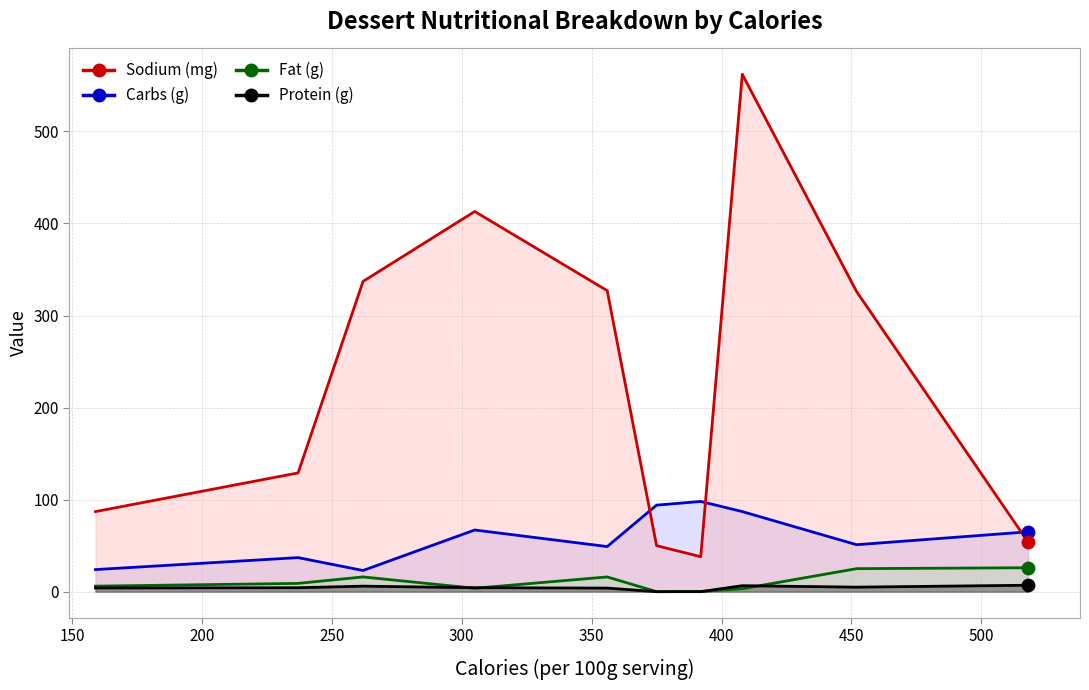

At how many categories does at least one series exceed 301?

5